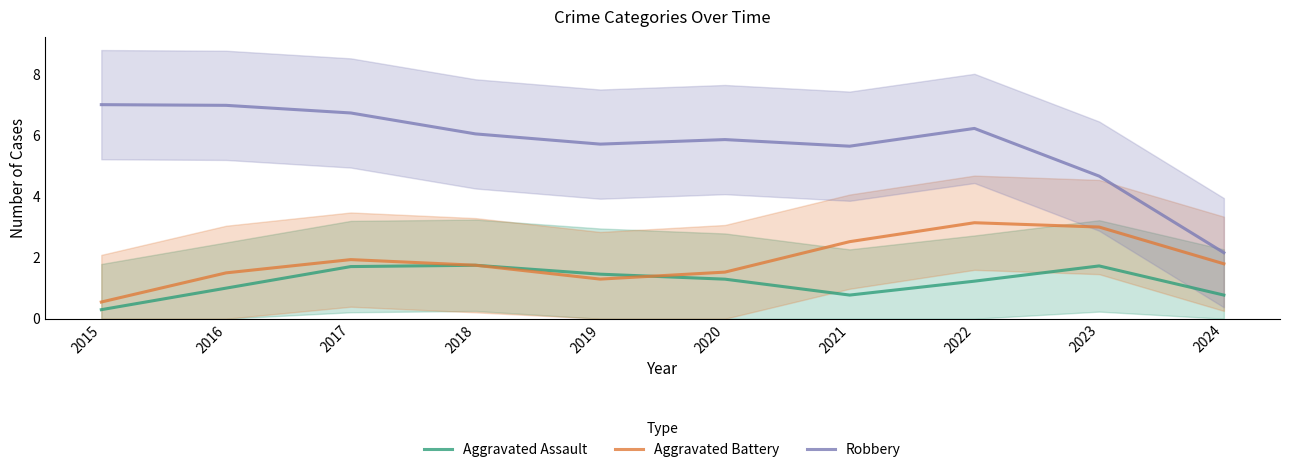

What is the average value of the Aggravated Battery series?

1.9